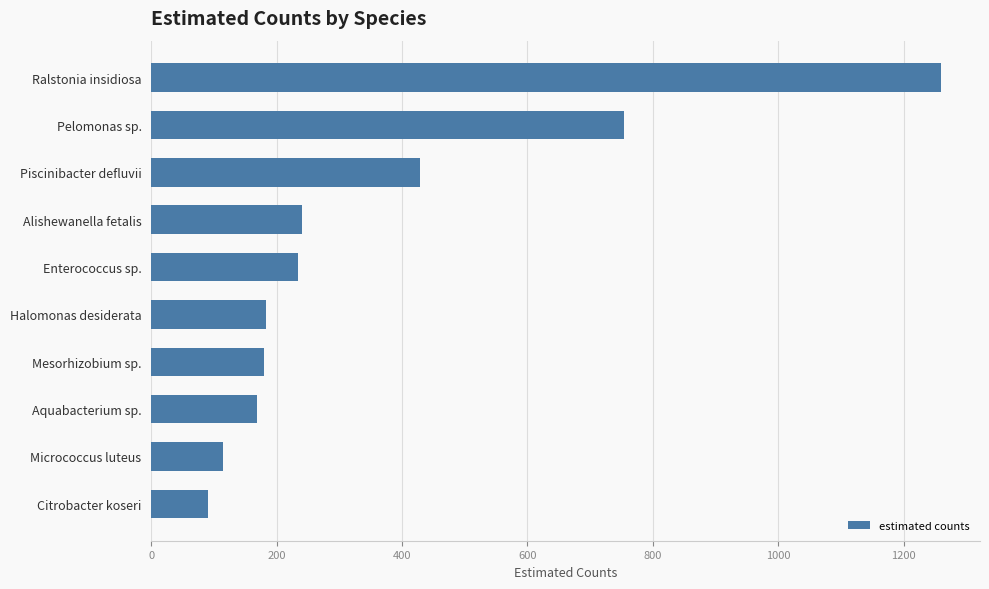

What is the approximate value at Enterococcus sp.?

234.0